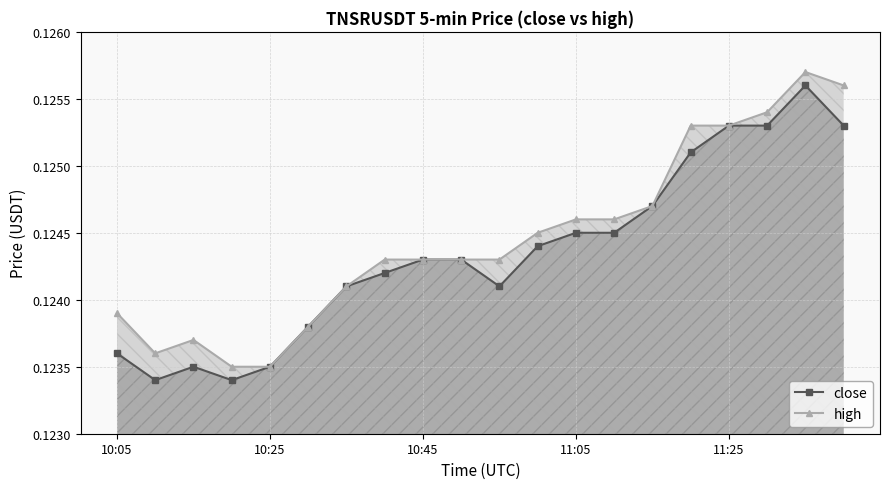

What is the label of the 12th point from the left?

11